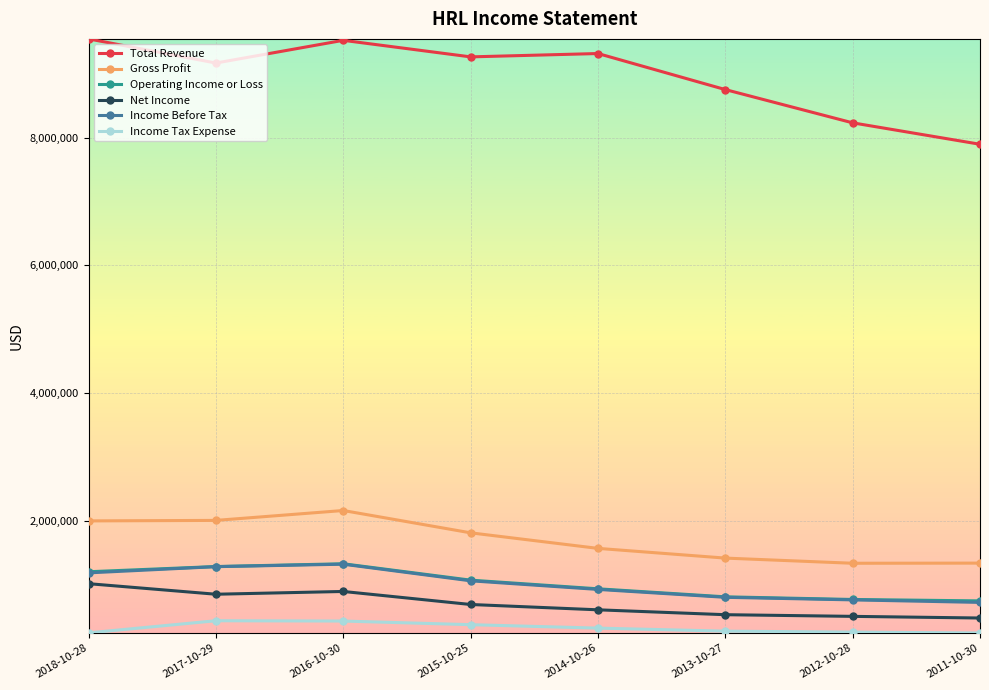

True or false: Net Income and Total Revenue cross at least once.

False